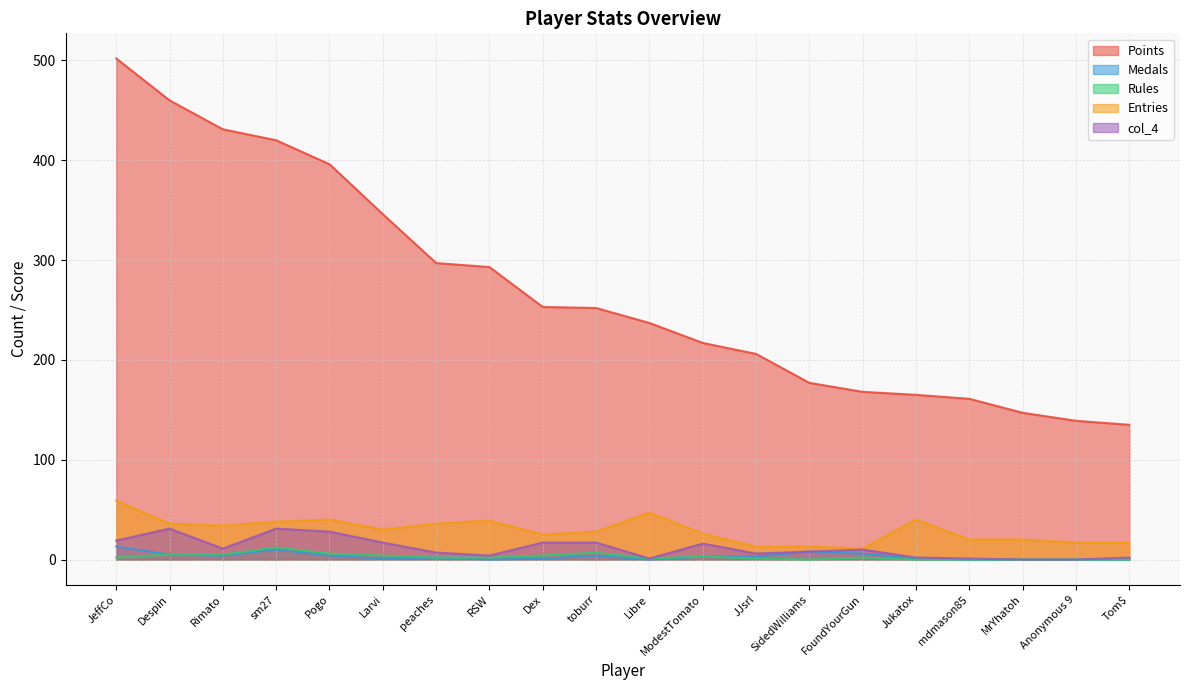

The value of Rules at Larvi is 7. True or false?

False